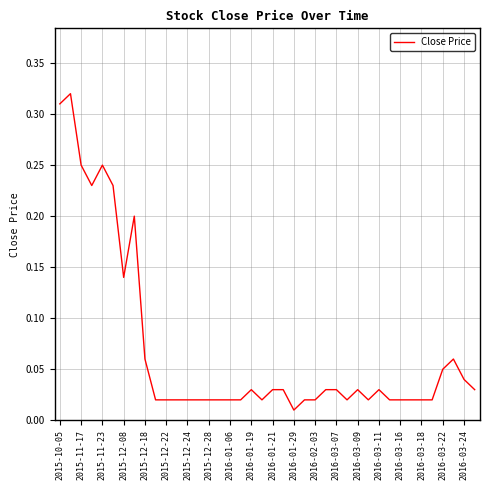

True or false: the data shows 0.2 at 2015-12-08.

False